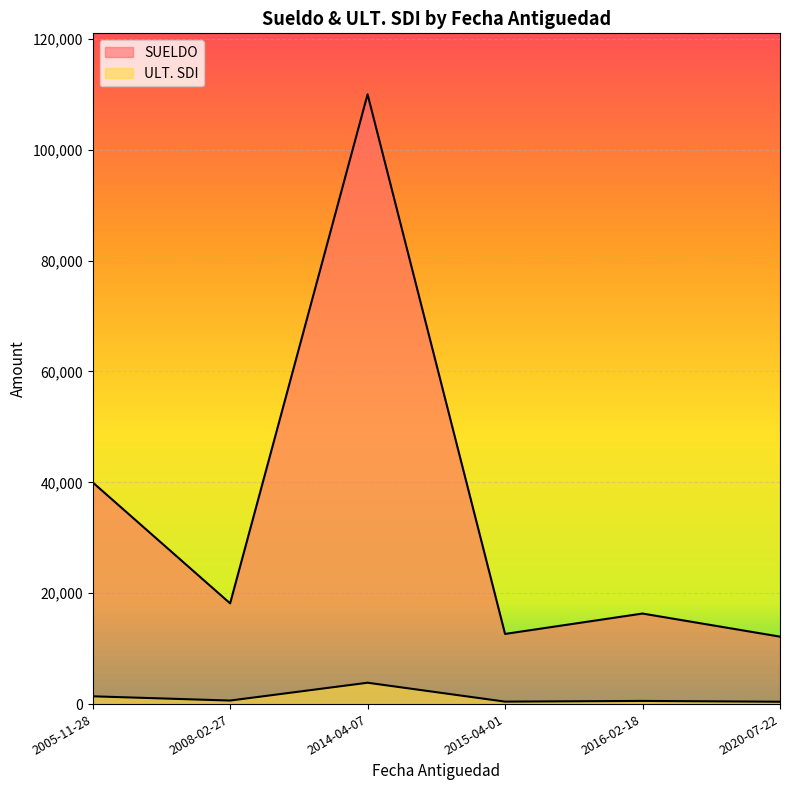

What is the difference between the SUELDO values at 2015-04-01 and 2020-07-22?

489.1